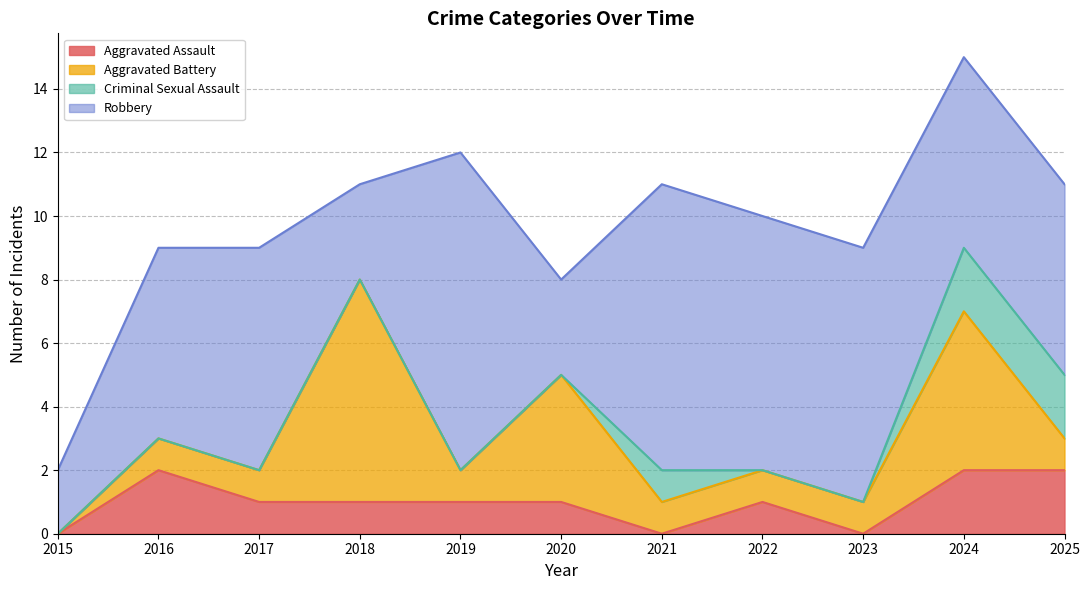

Which series ends up on top after the final intersection of Aggravated Battery and Criminal Sexual Assault?

Criminal Sexual Assault